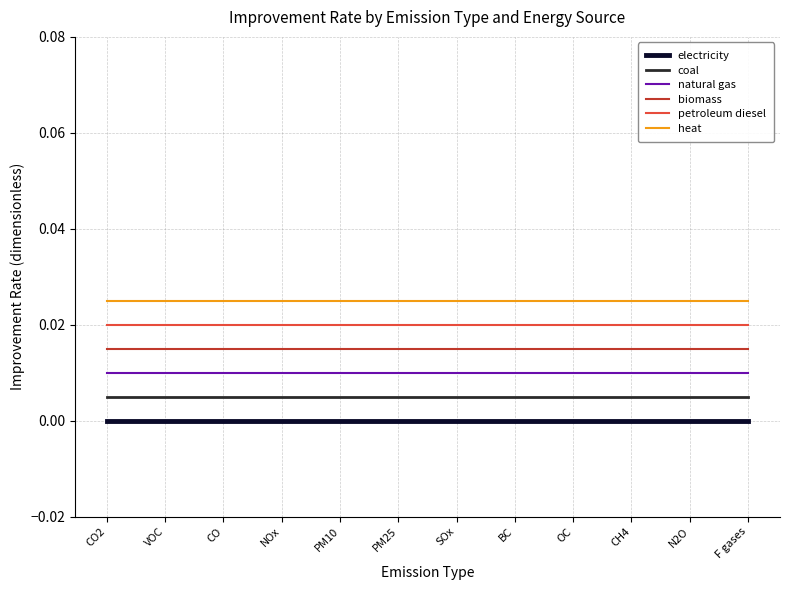

True or false: coal has a value of 0.0 at CH4.

True